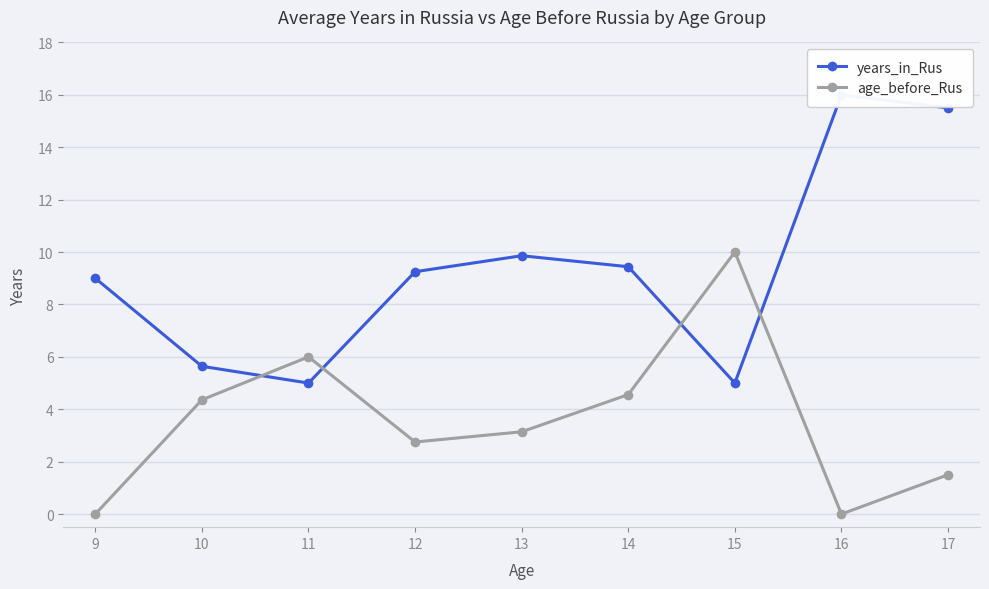

The value of years_in_Rus at 17 is 21.7. True or false?

False